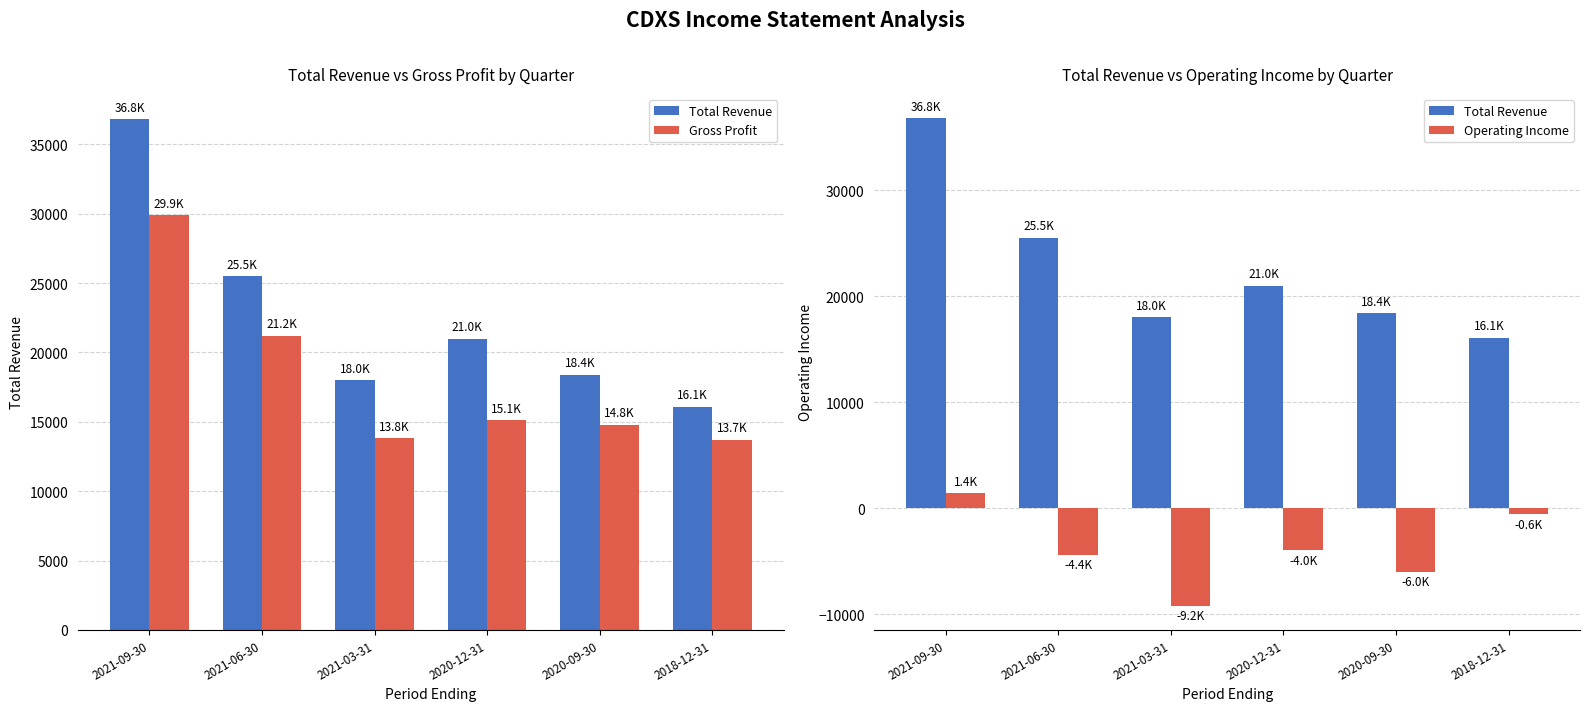

At which category is the sum across all series the highest?

2021-09-30